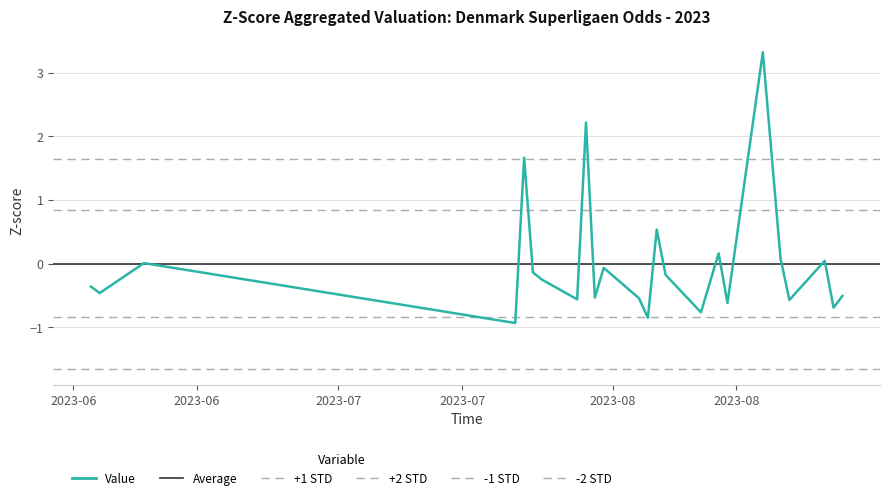

What is the minimum value shown in the chart?

-0.9